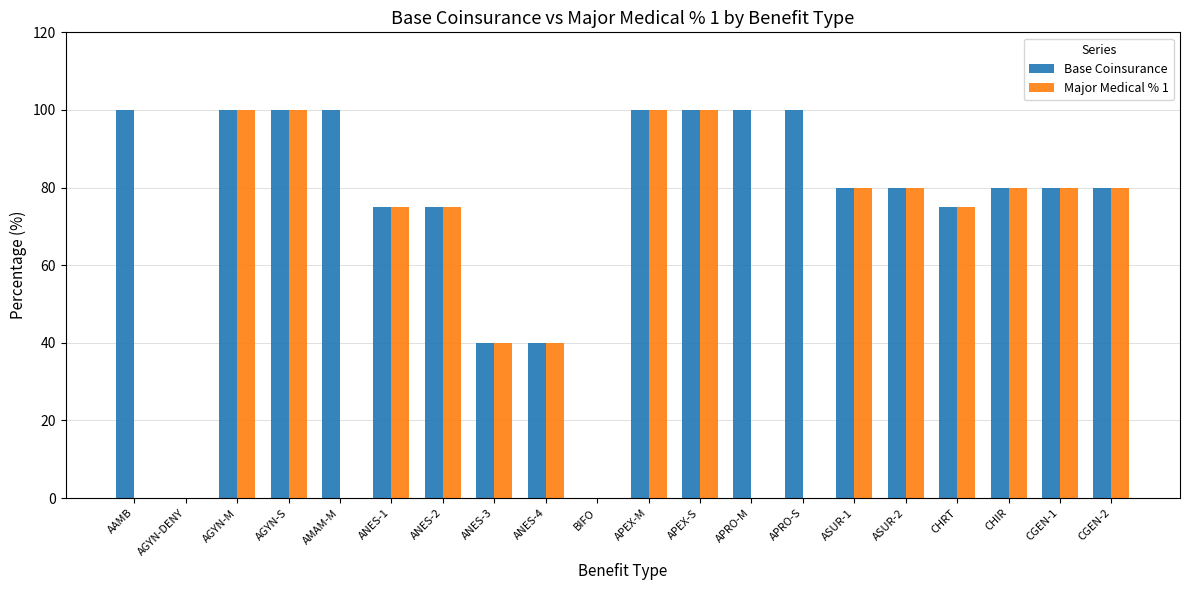

Is the value of Base Coinsurance at ANES-1 greater than the value of Major Medical % 1 at APRO-S?

Yes